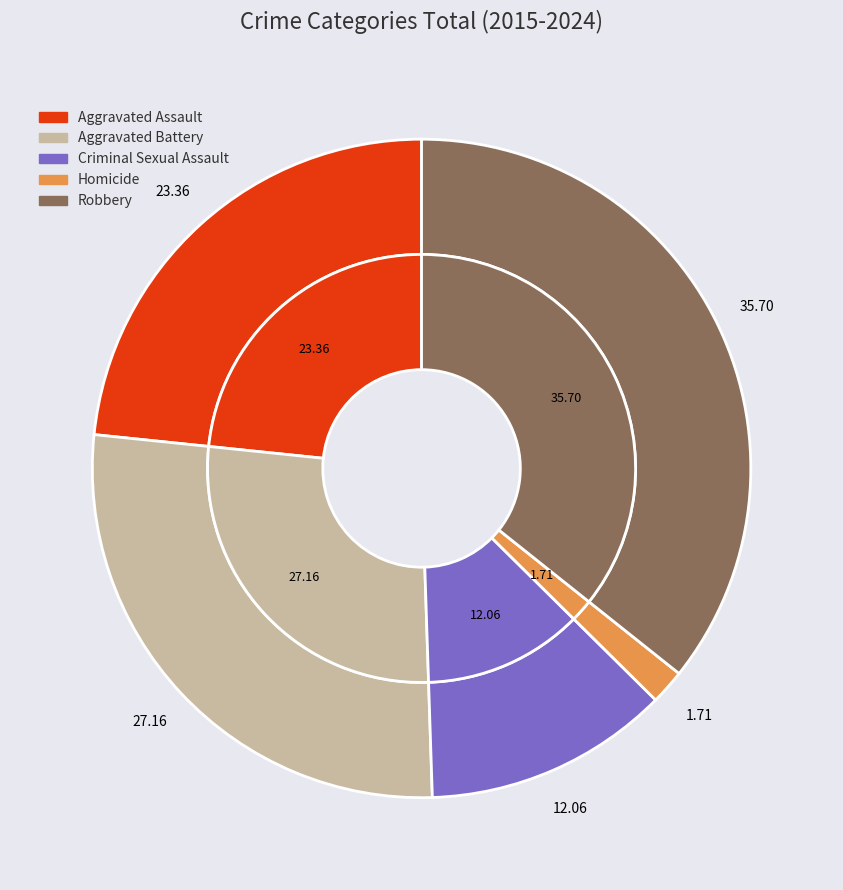

How many segments does this pie chart have?

10